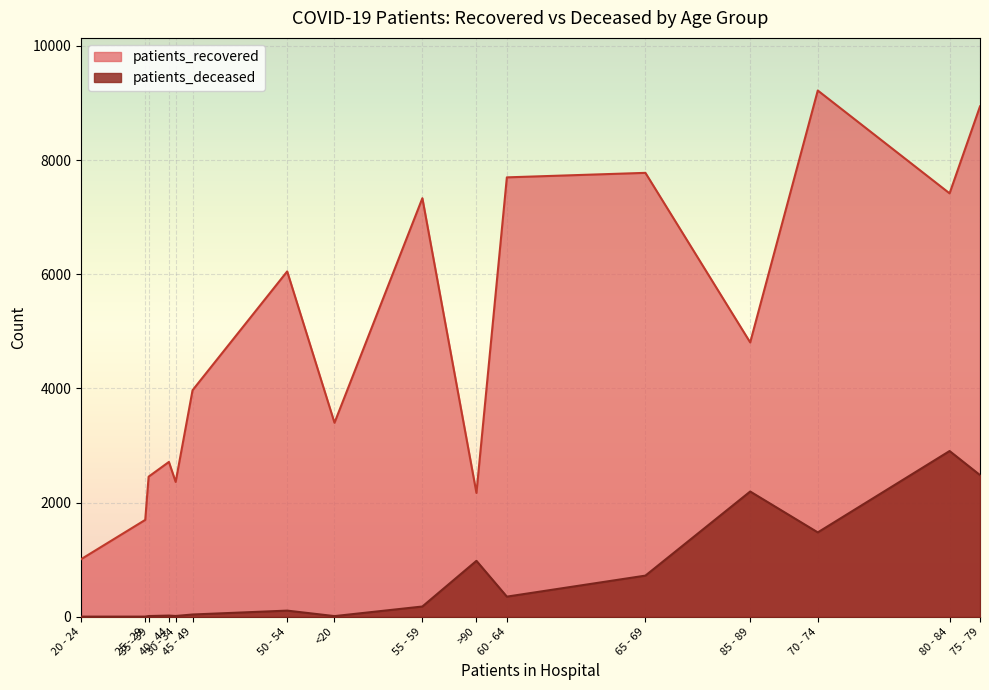

What is the difference between the maximum and minimum values in the patients_recovered series?

8209